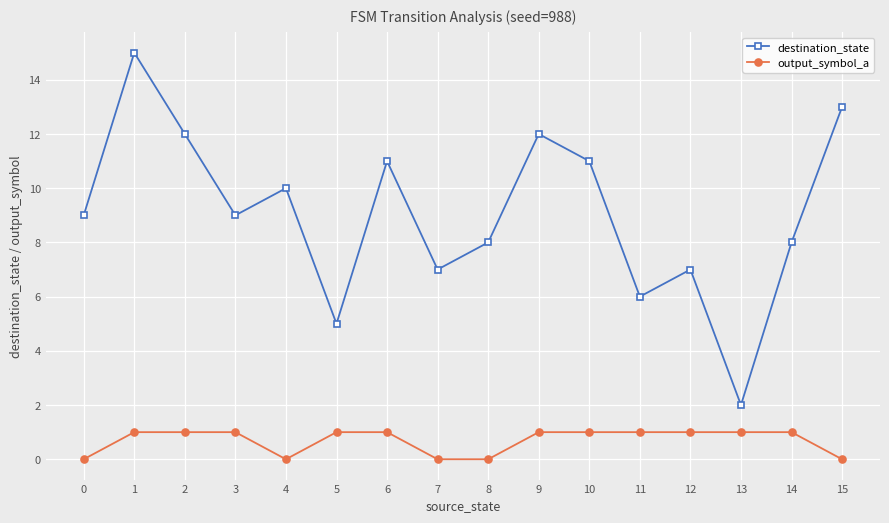

True or false: destination_state has more than 0 interior local peaks.

True